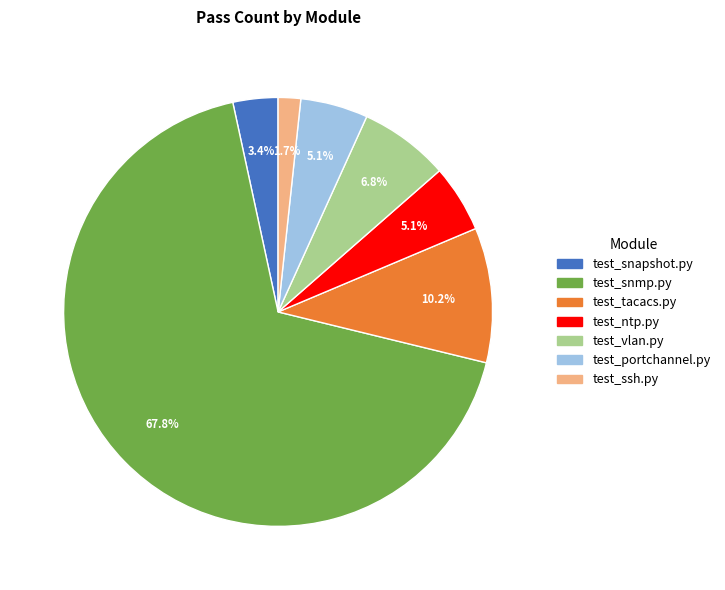

Is there any slice that represents more than half of the pie?

Yes